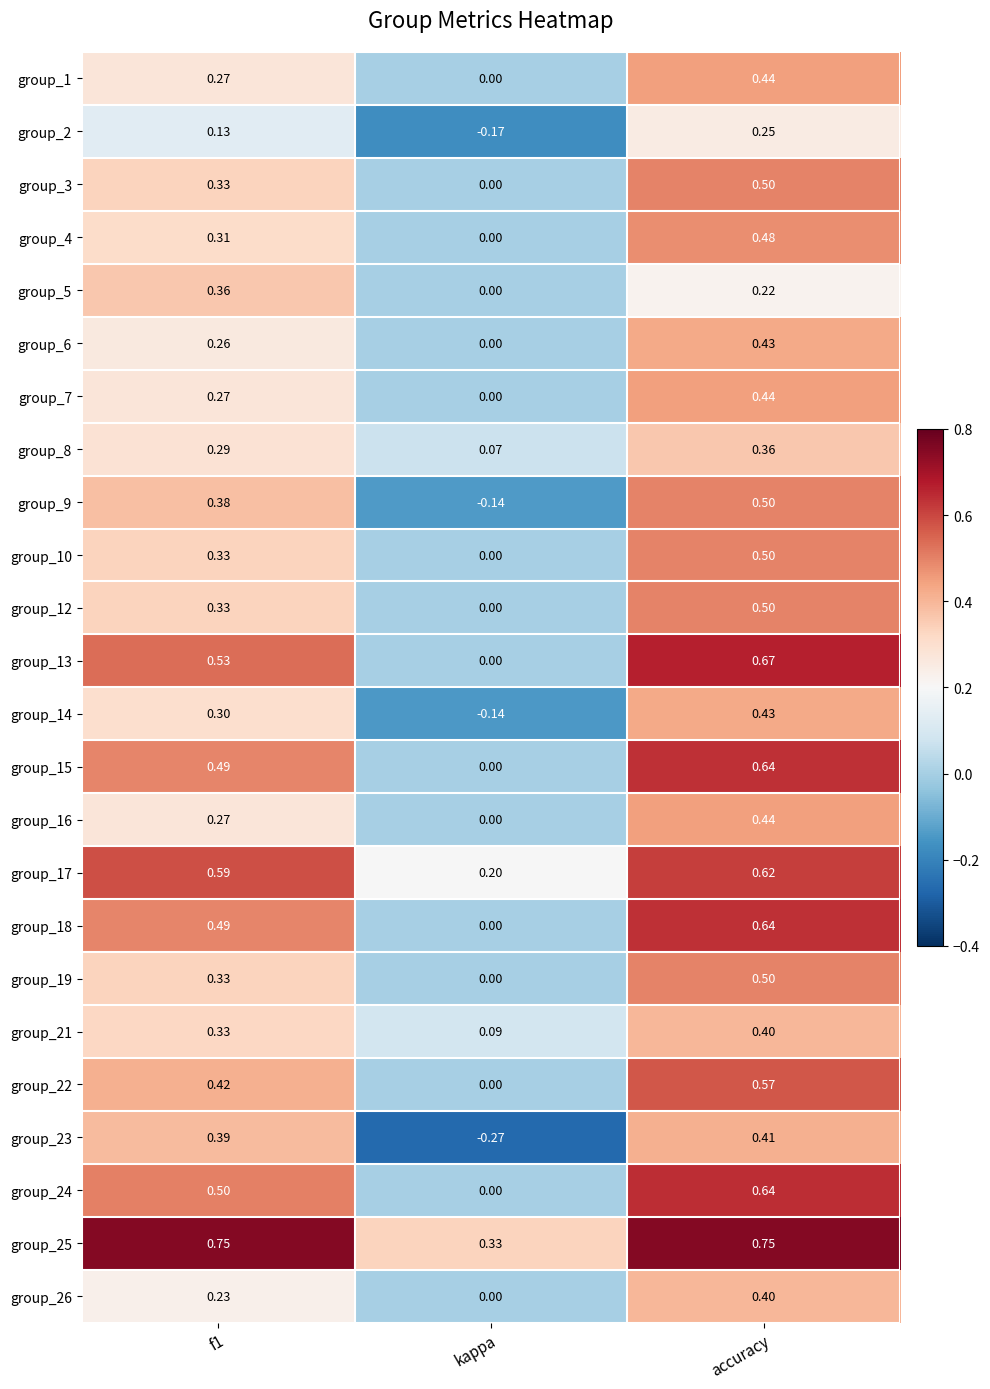

How many categories are shown in the chart?

3